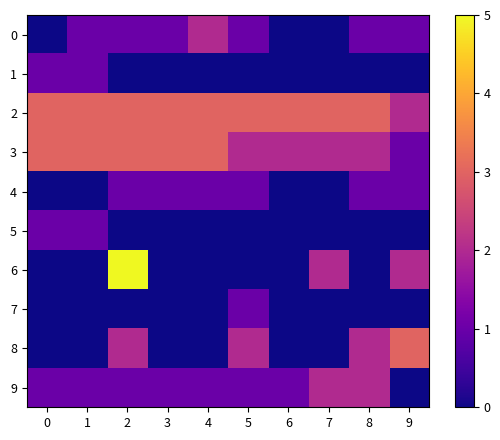

Between 3 and 6, which is larger?

3